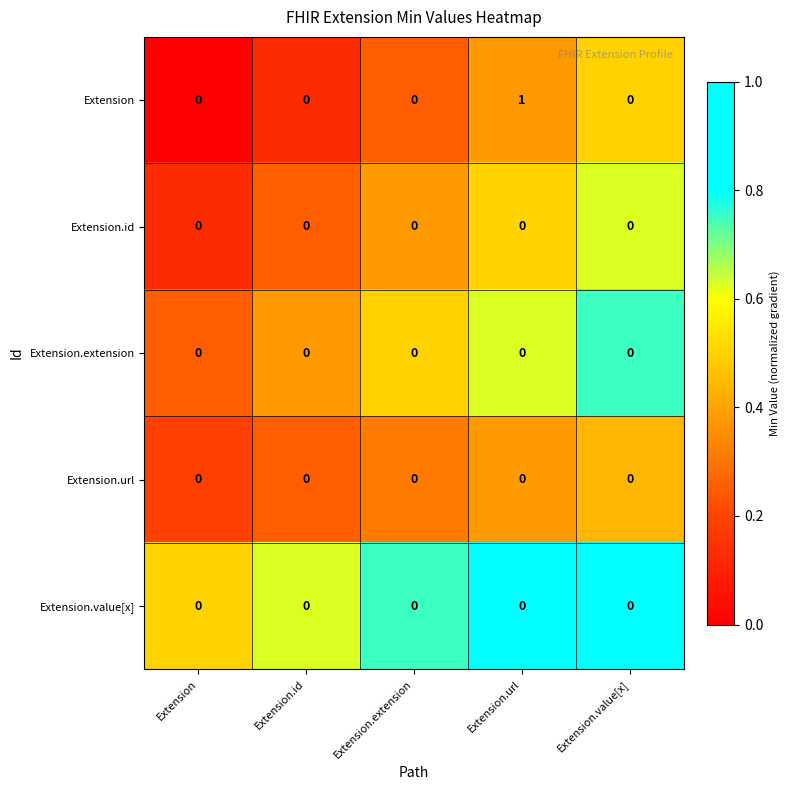

Which series has the widest spread of values?

Extension